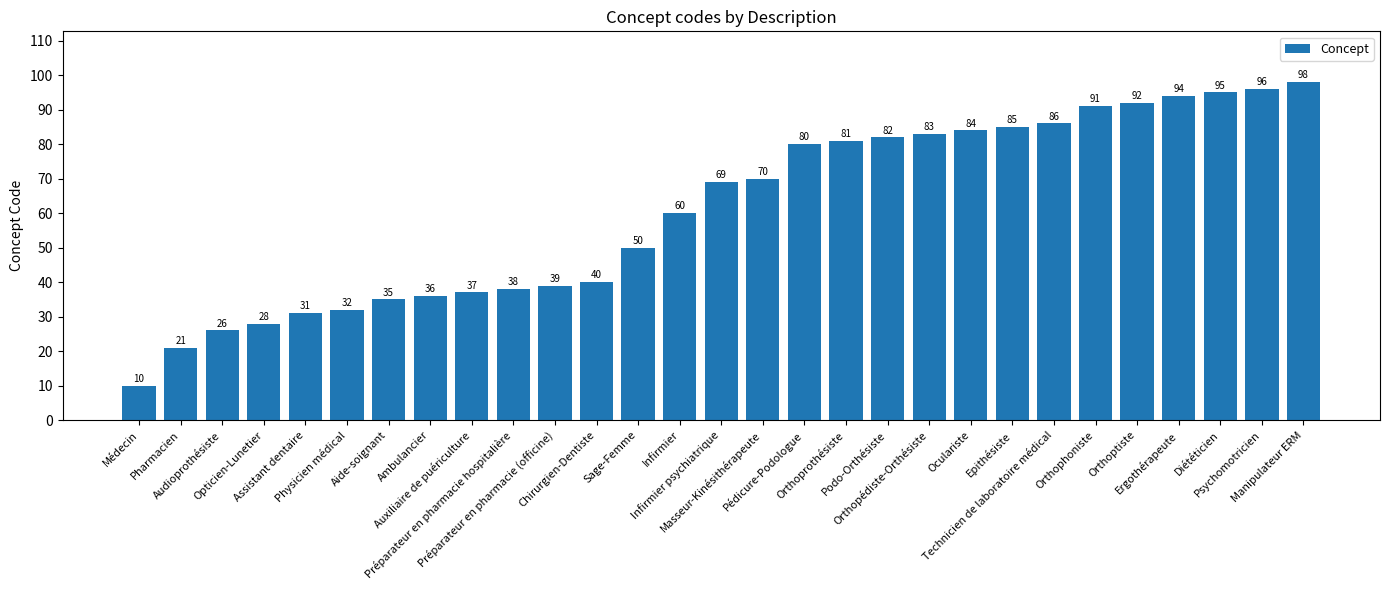

Rank the categories by value from highest to lowest.

Manipulateur ERM, Psychomotricien, Diététicien, Ergothérapeute, Orthoptiste, Orthophoniste, Technicien de laboratoire médical, Epithésiste, Oculariste, Orthopédiste-Orthésiste, Podo-Orthésiste, Orthoprothésiste, Pédicure-Podologue, Masseur-Kinésithérapeute, Infirmier psychiatrique, Infirmier, Sage-Femme, Chirurgien-Dentiste, Préparateur en pharmacie (officine), Préparateur en pharmacie hospitalière, Auxiliaire de puériculture, Ambulancier, Aide-soignant, Physicien médical, Assistant dentaire, Opticien-Lunetier, Audioprothésiste, Pharmacien, Médecin